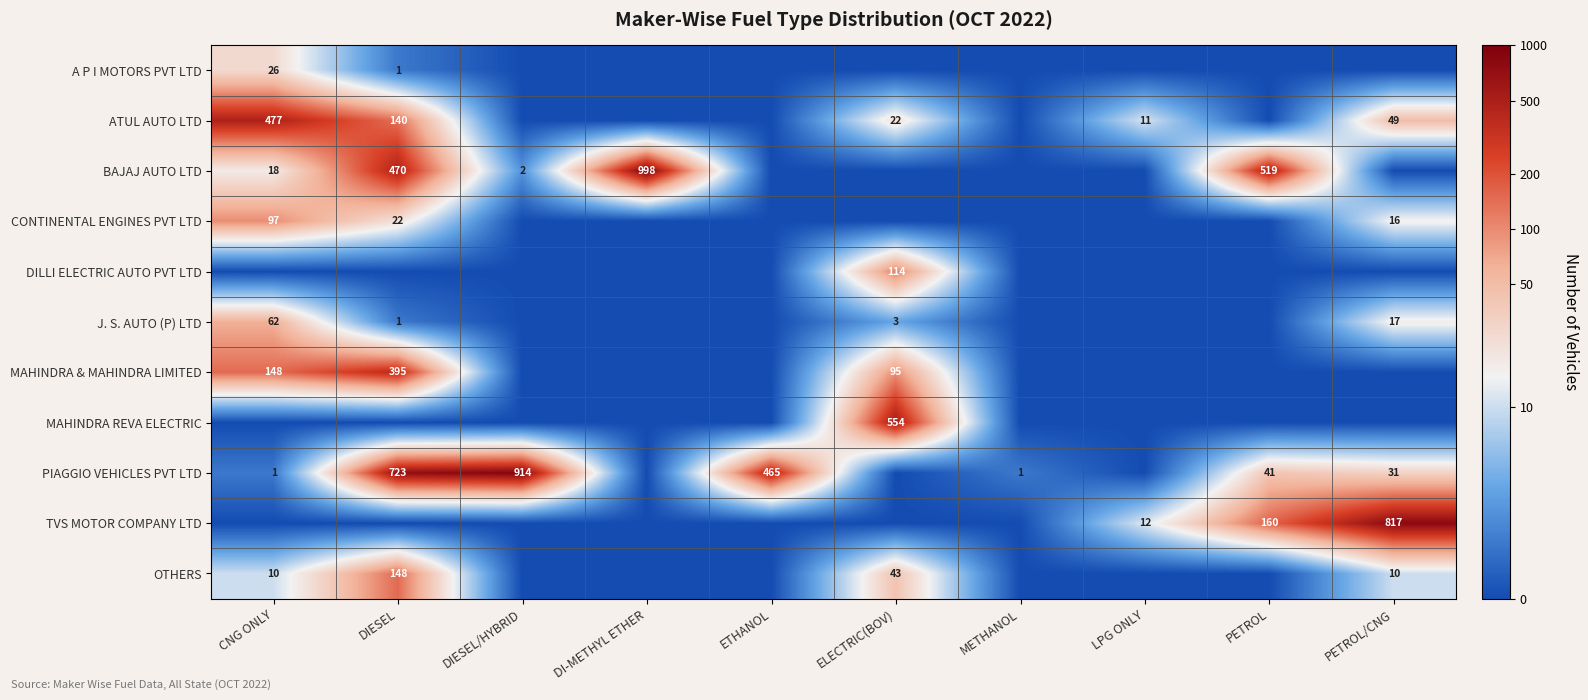

True or false: OTHERS has a value of 30 at DIESEL.

False